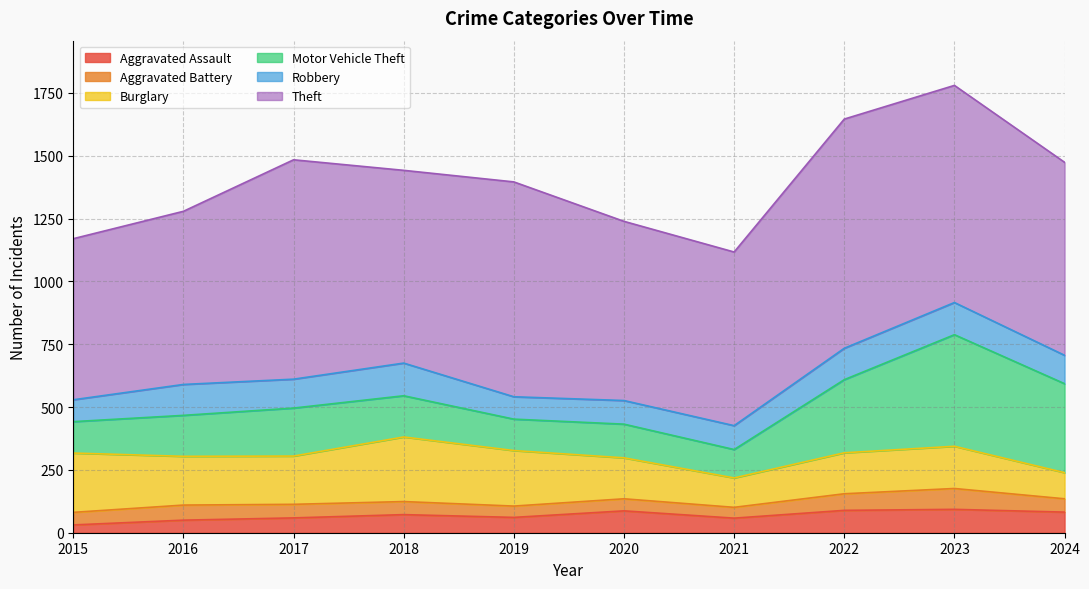

Rank the series at 2022 from lowest to highest value.

Aggravated Battery, Aggravated Assault, Robbery, Burglary, Motor Vehicle Theft, Theft